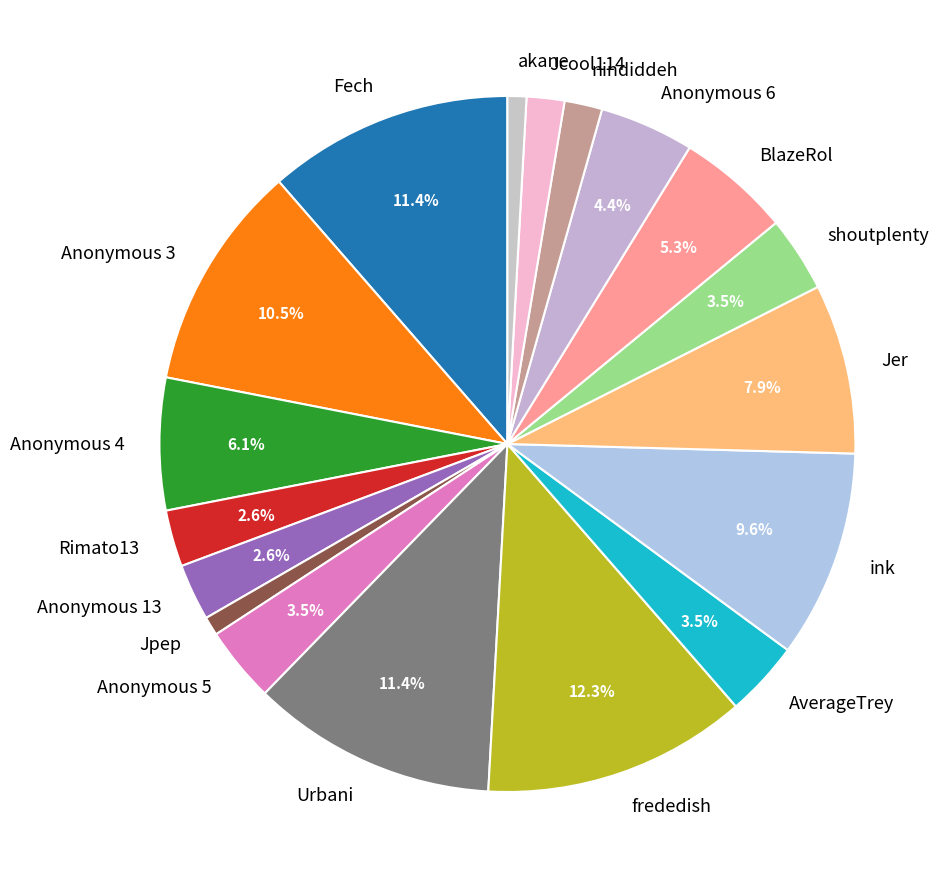

To the nearest percent, what is the difference between the largest and smallest slice percentages?

11%